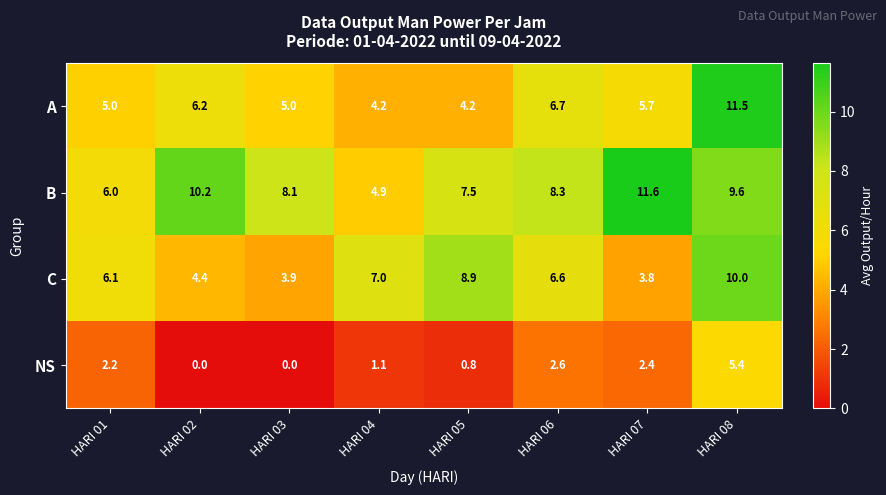

What is the difference between the NS values at HARI 06 and HARI 04?

1.5